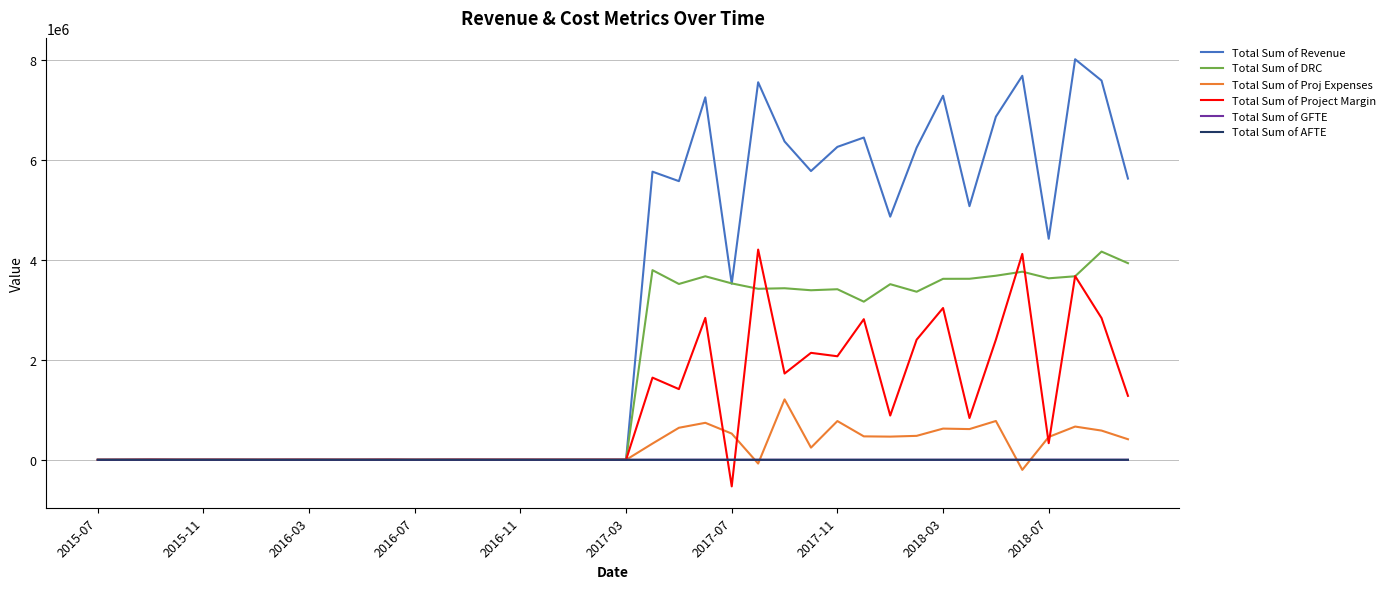

What is the minimum value for Total Sum of Project Margin?

-531510.0